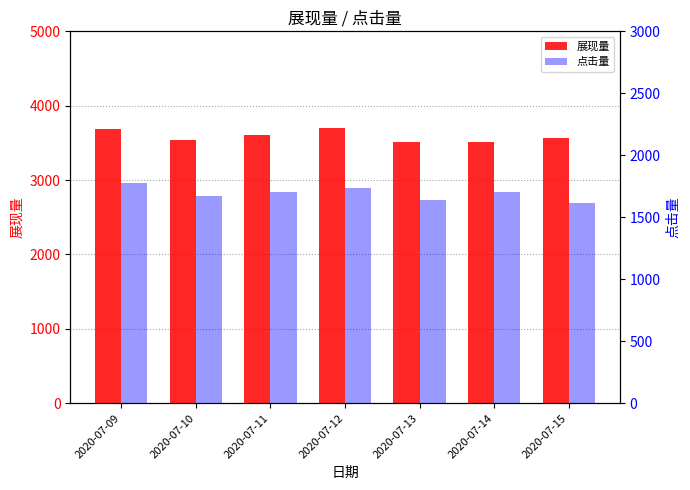

List the series in order of their overall mean, highest first.

展现量, 点击量